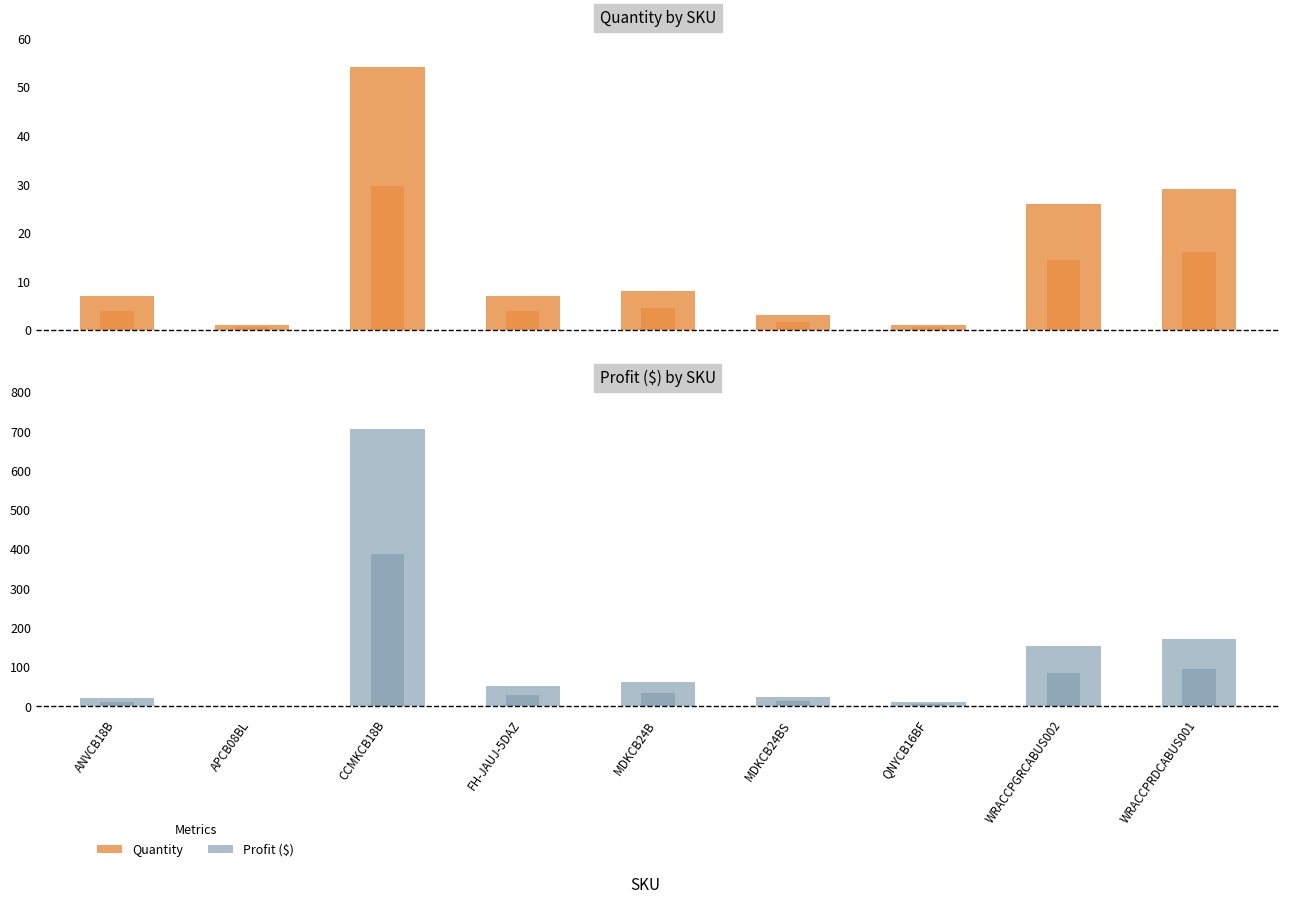

What is the total value across all series at WRACCPRDCABUS001?

201.3